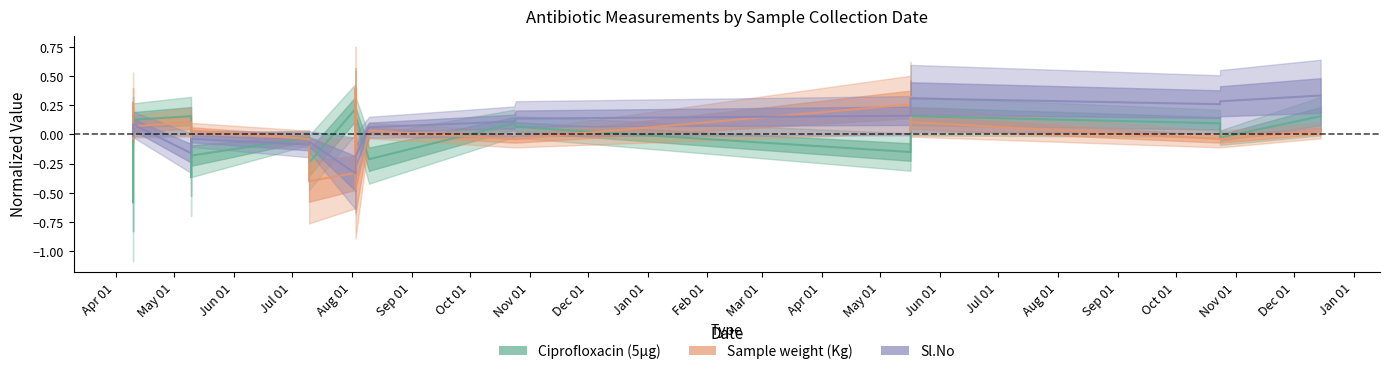

After their last crossing, which series has the higher values: Sample weight (Kg) or Sl.No?

Sl.No